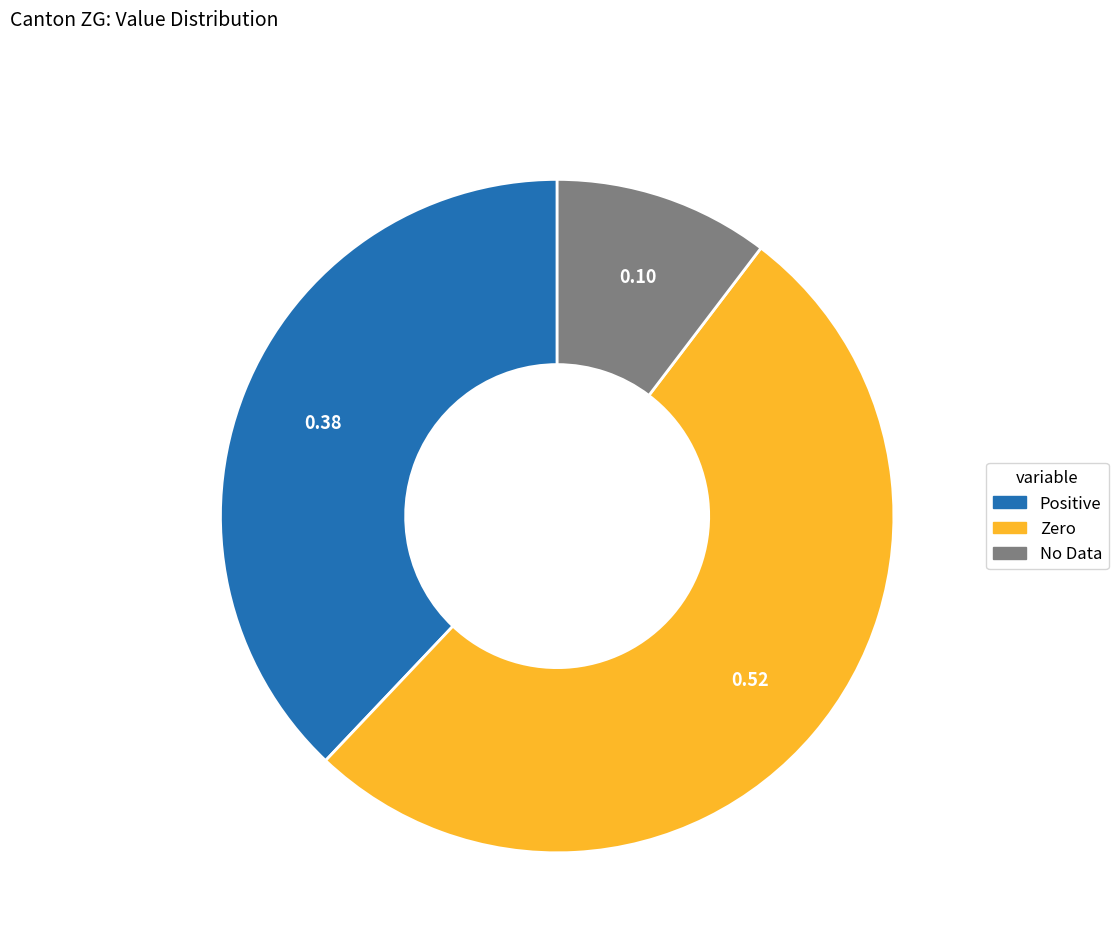

Is there a majority slice in this chart?

Yes